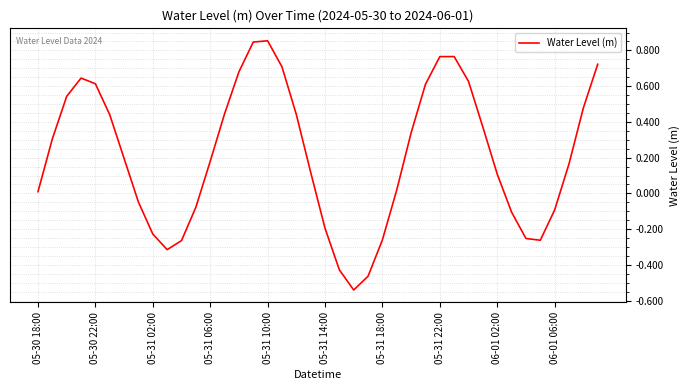

What is the difference between the second highest and second lowest values?

1.3